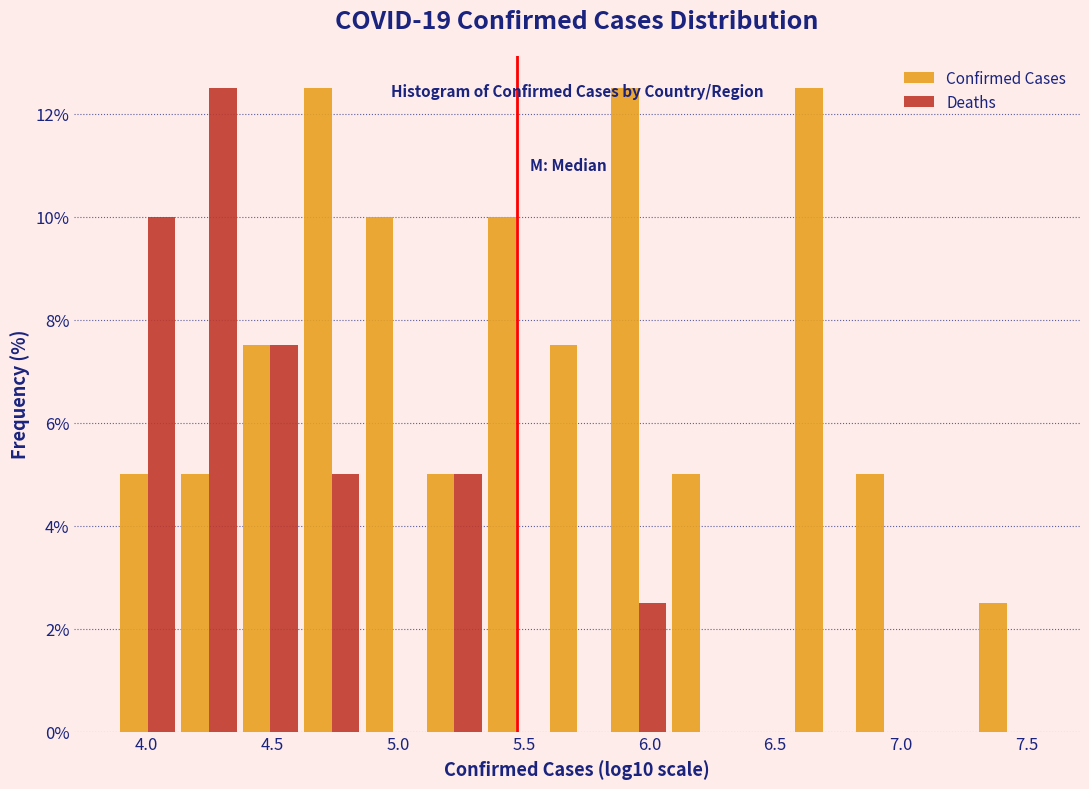

What is the height of the Deaths bar covering 3.90 to 4.15 on the x-axis? Neither the bar edges nor the heights are printed on the chart, so give them approximately, as read against the axes.

10.0